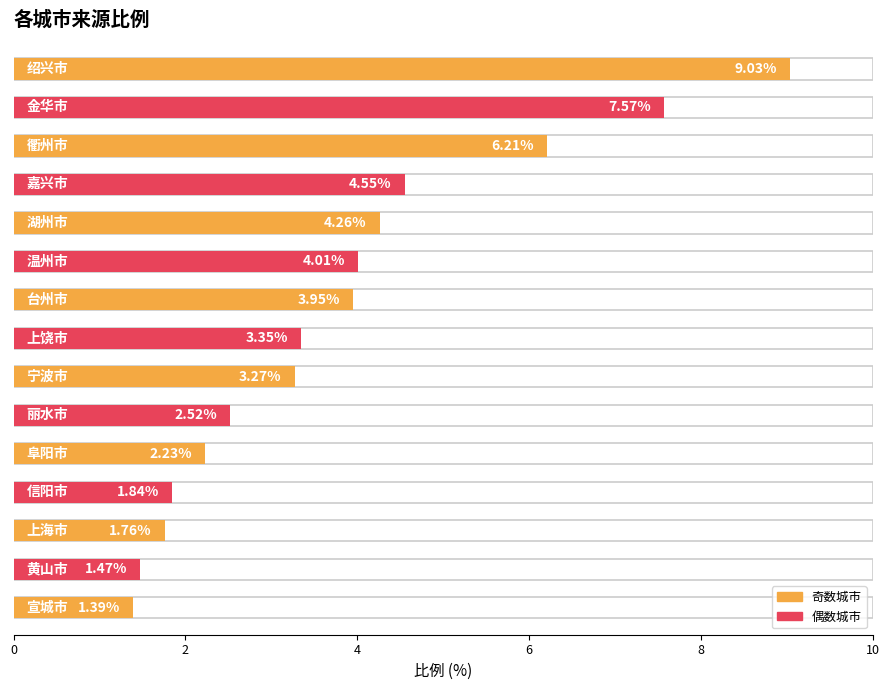

How many data points are less than 3?

6